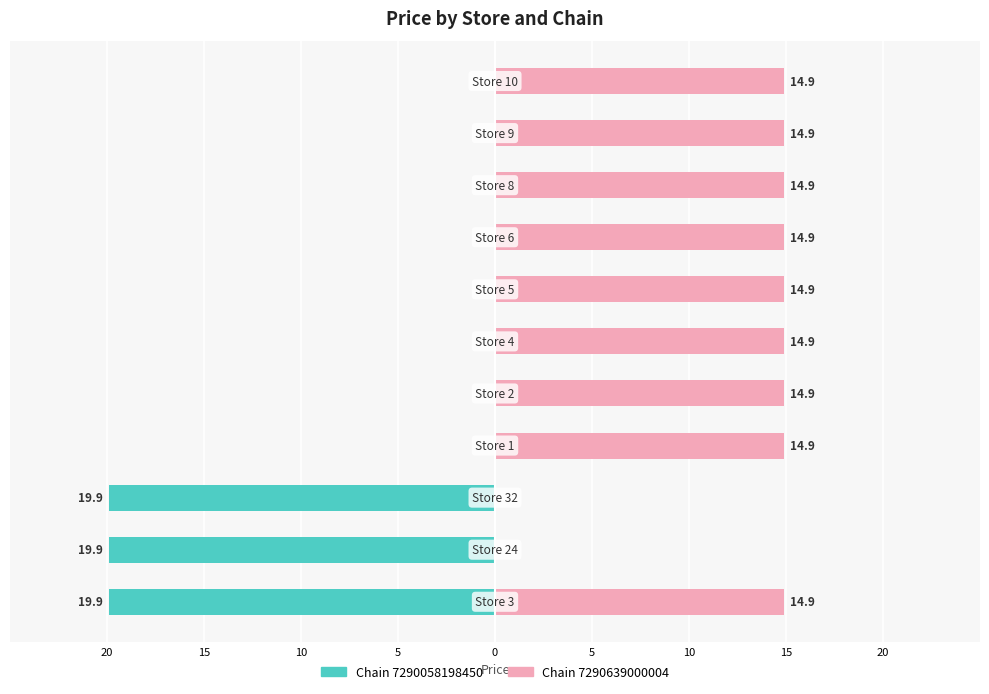

Reading left to right, what are all the values shown in this chart?

Chain 7290058198450: -19.9	-19.9	-19.9	0.0	0.0	0.0	0.0	0.0	0.0	0.0	0.0
Chain 7290639000004: 14.9	0.0	0.0	14.9	14.9	14.9	14.9	14.9	14.9	14.9	14.9